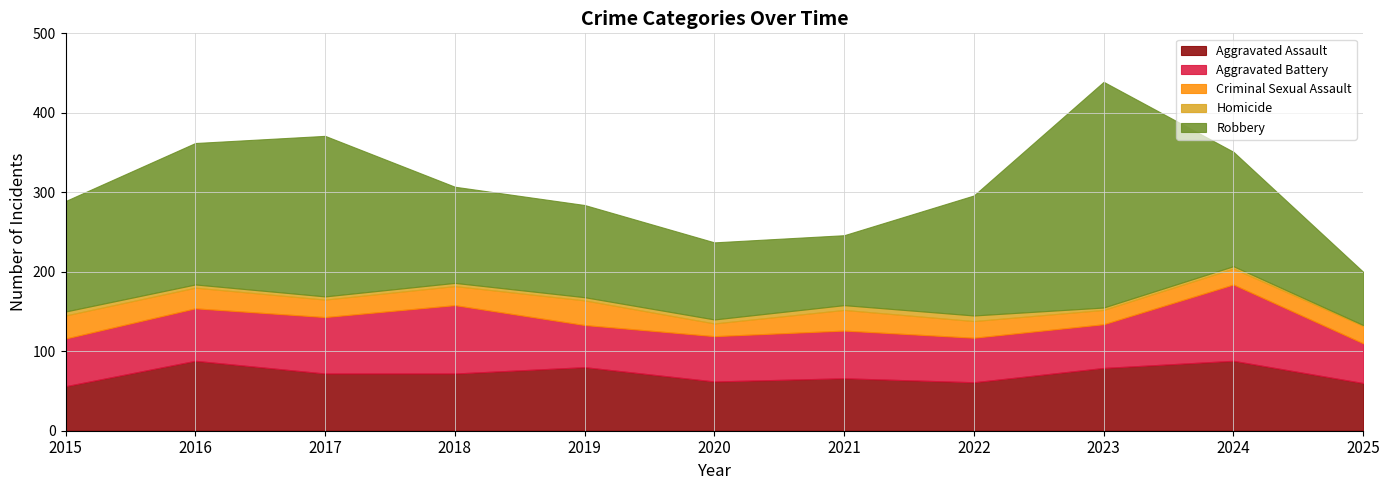

What is the sum of the Aggravated Assault values at 2017 and 2016?

160